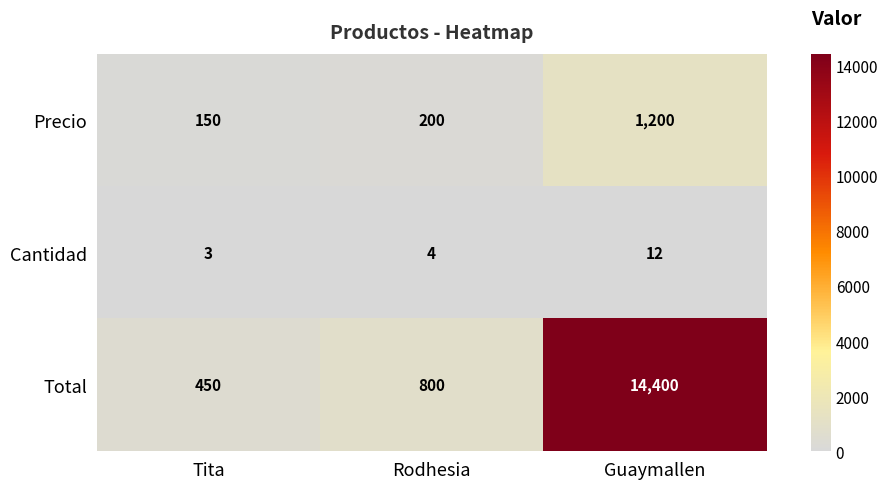

At how many categories does at least one series exceed 3230?

1